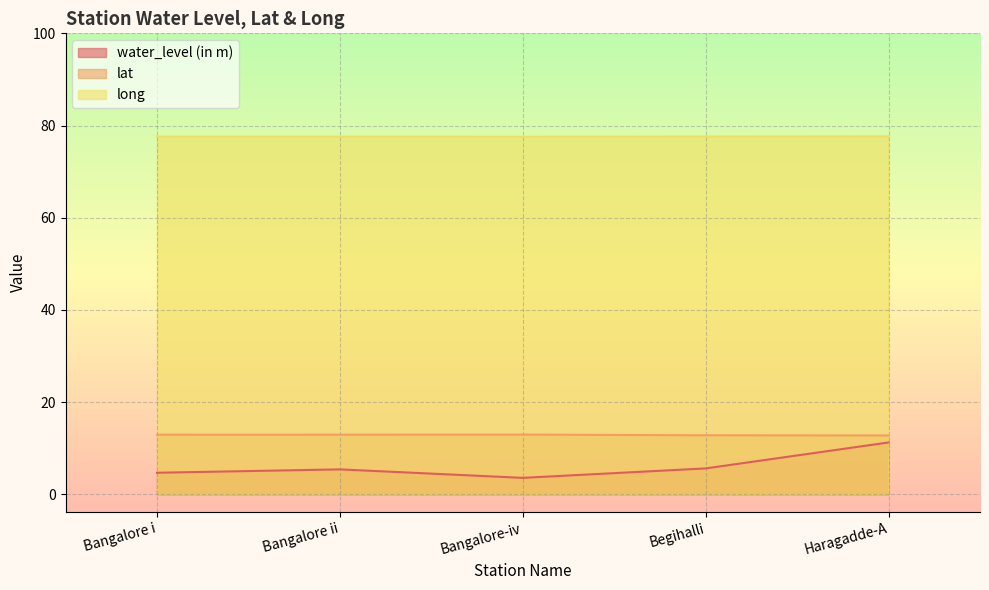

At how many categories does at least one series exceed 14?

5